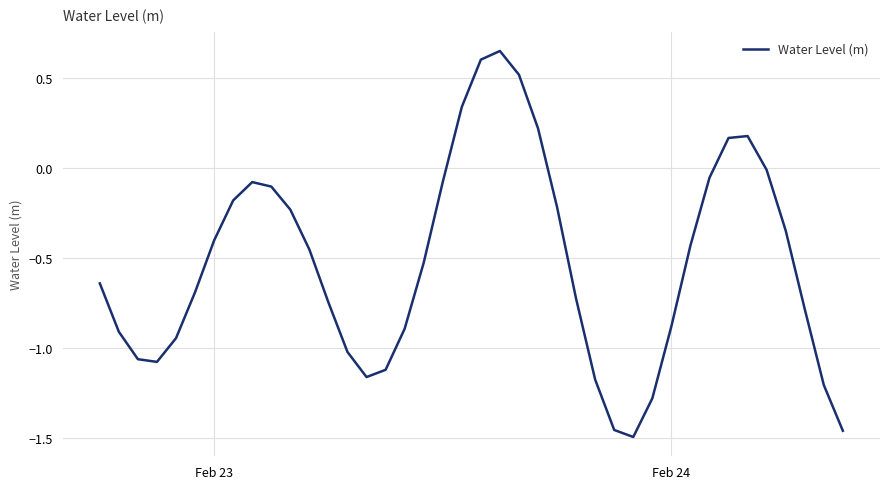

What is the difference between the maximum and minimum values?

2.1